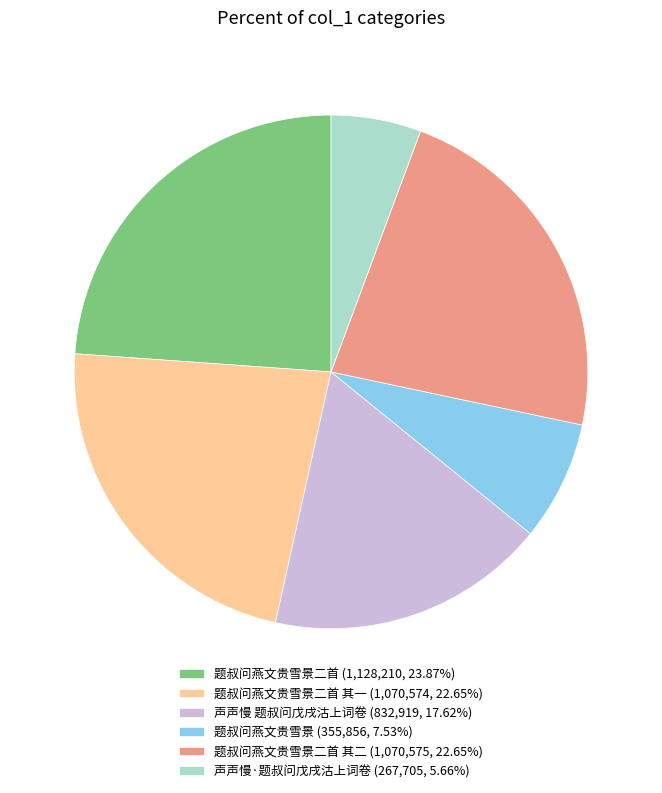

Combined, do 题叔问燕文贵雪景二首 (1,128,210, 23.87%) and 题叔问燕文贵雪景二首 其一 (1,070,574, 22.65%) account for over 50%?

No